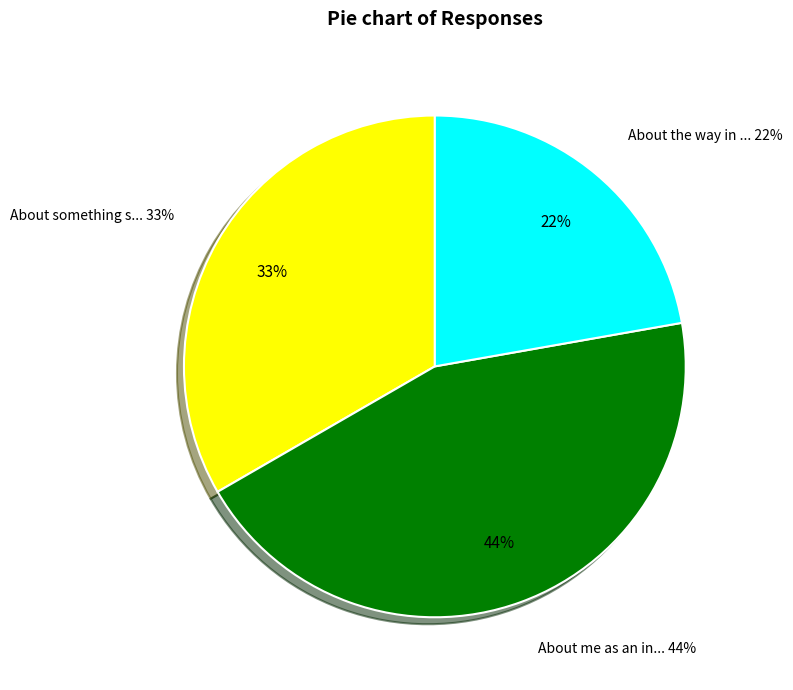

Is there any slice that represents more than half of the pie?

No